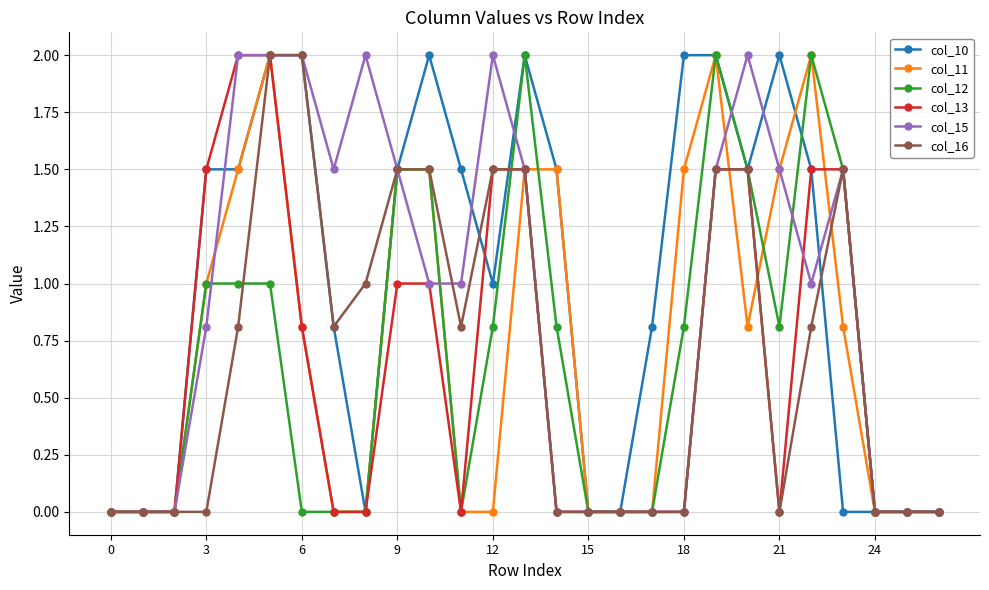

Does the chart have visible grid lines?

Yes